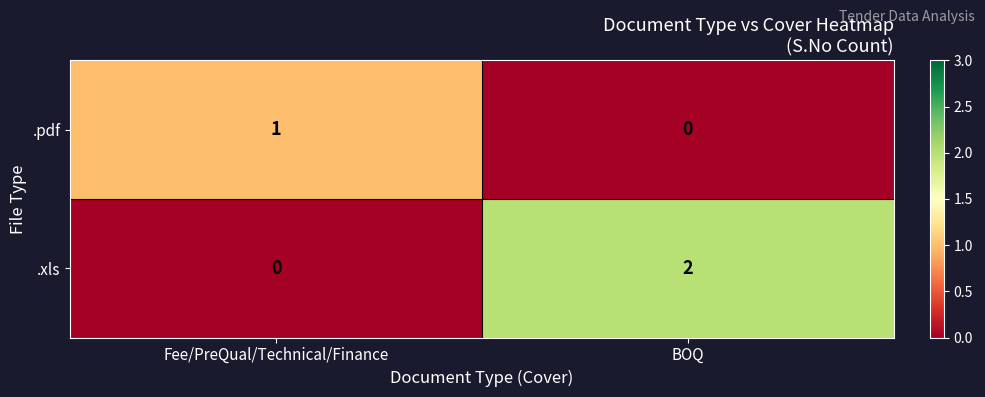

Which series has the largest total across all categories?

.xls